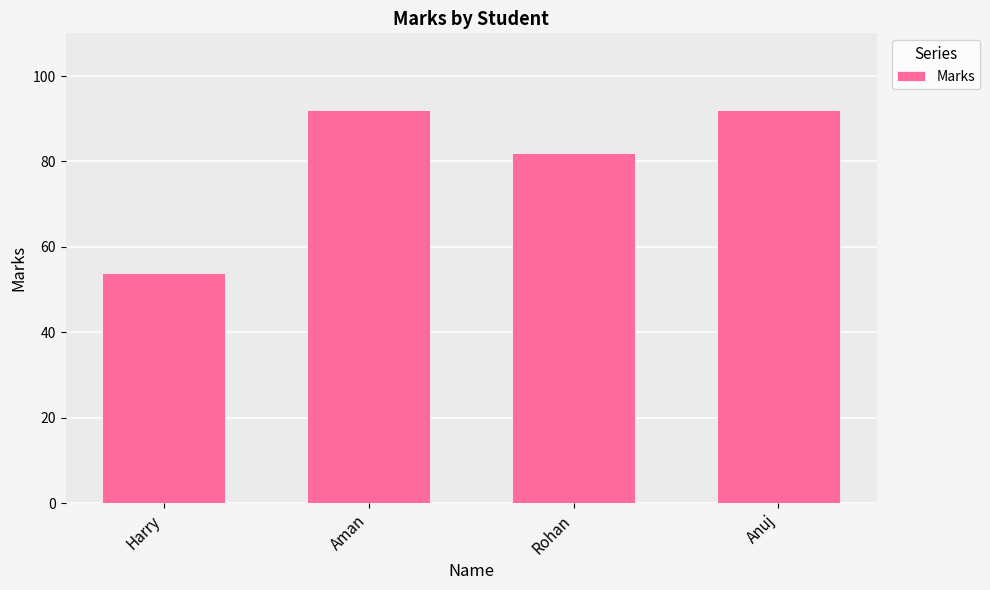

What position from the left is Rohan?

3